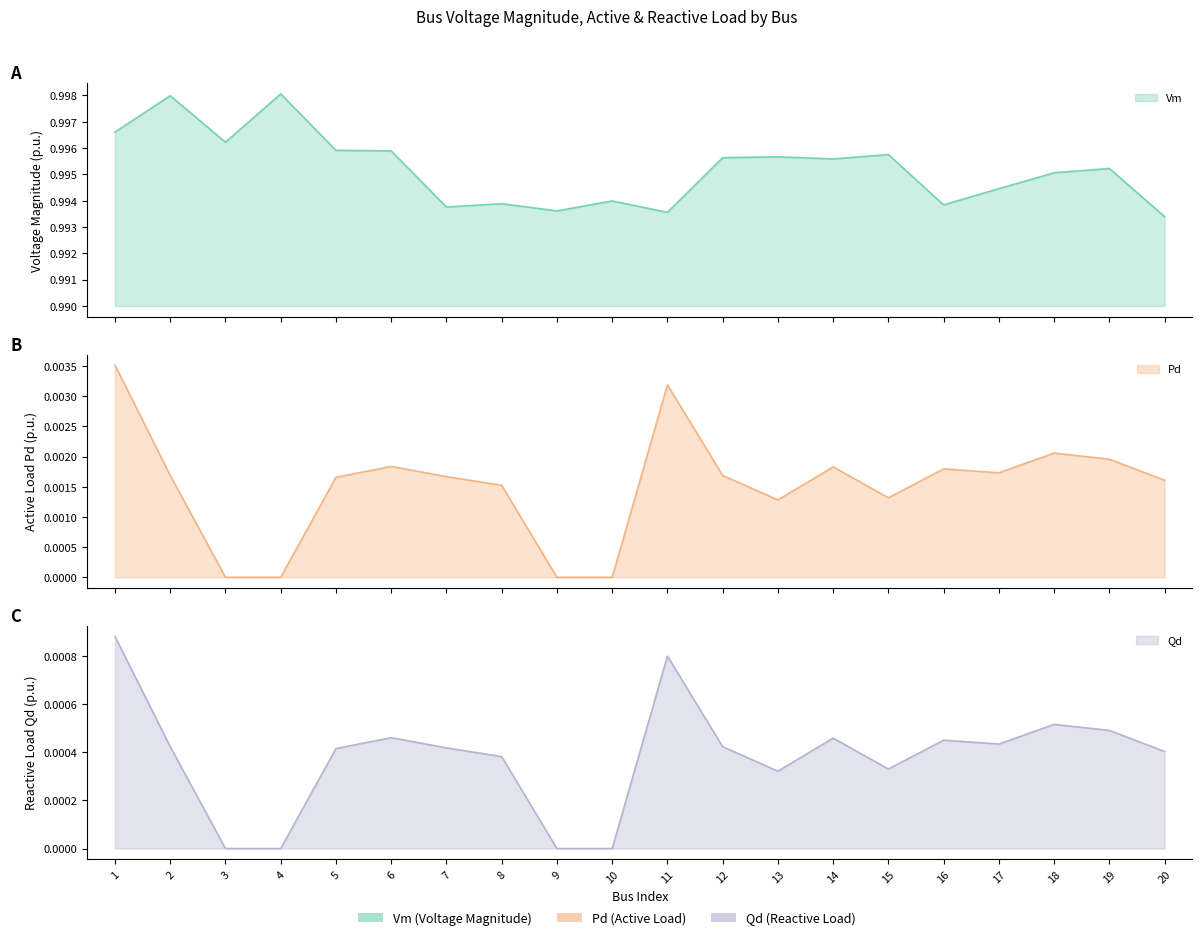

At which label does Vm reach its minimum?

20